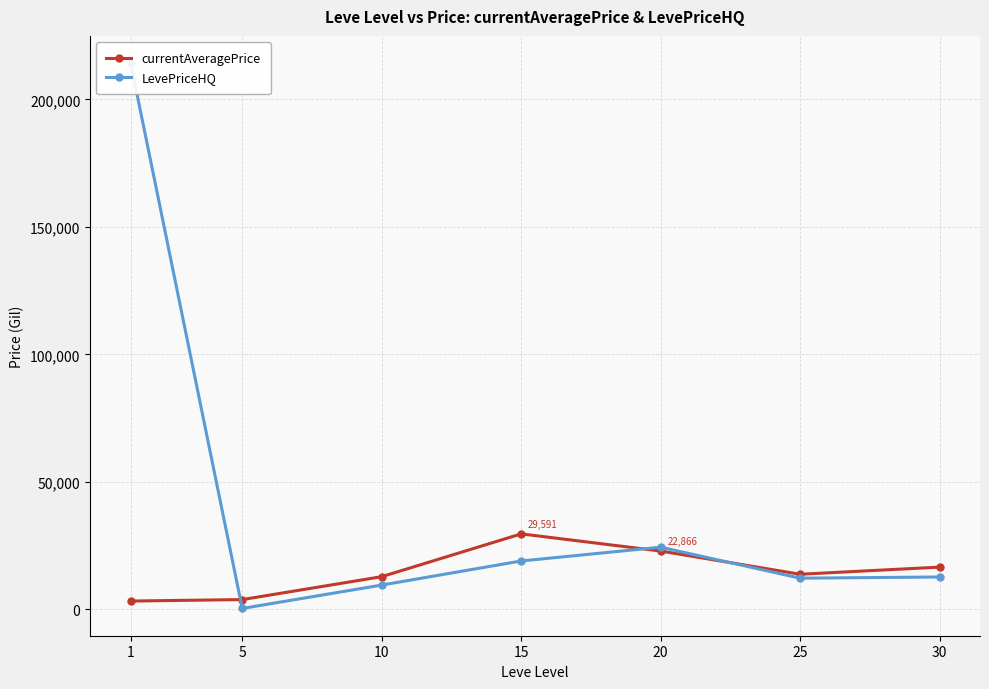

What is the sum of the LevePriceHQ values at 25 and 20?

36593.5